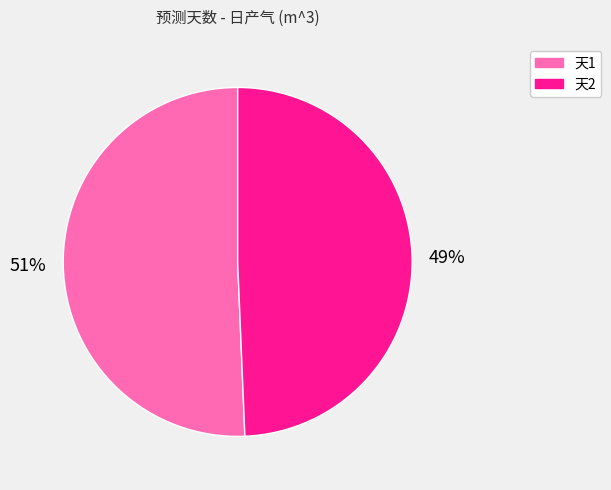

Is there a majority slice in this chart?

Yes